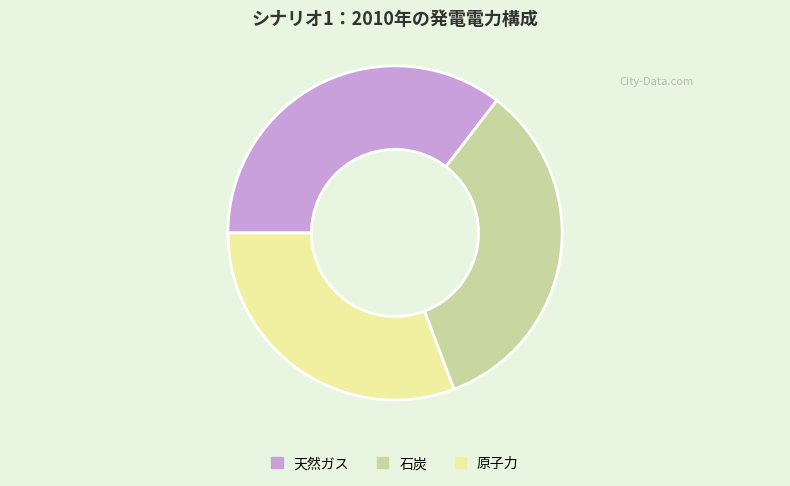

Does 天然ガス represent more than half of the total?

No